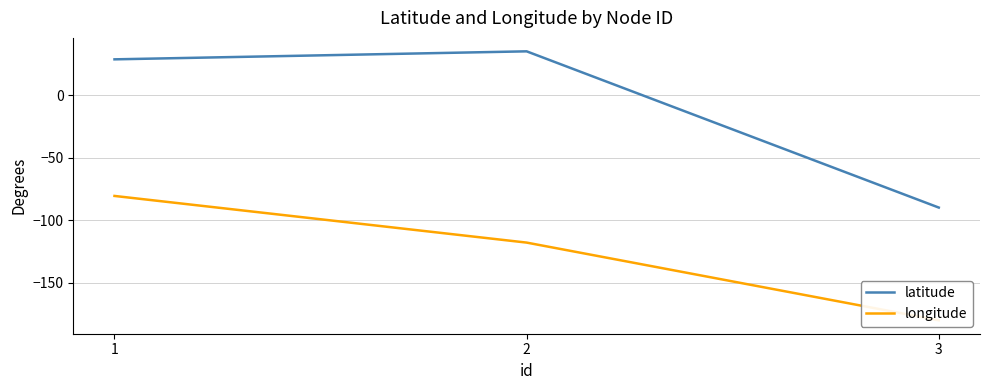

True or false: longitude has a value of -52.4 at 1.

False